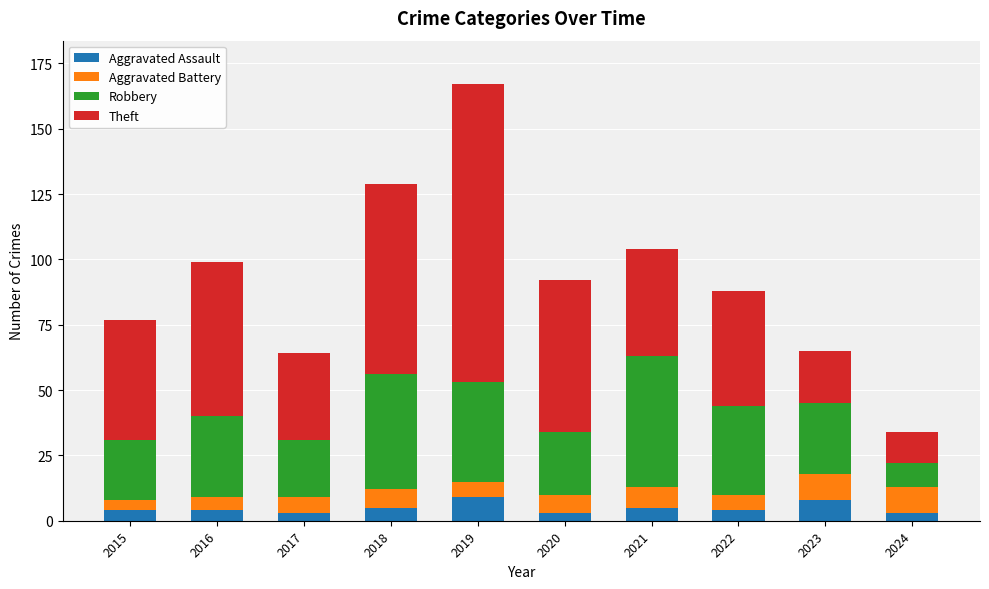

What is the average value of the Aggravated Assault series?

5